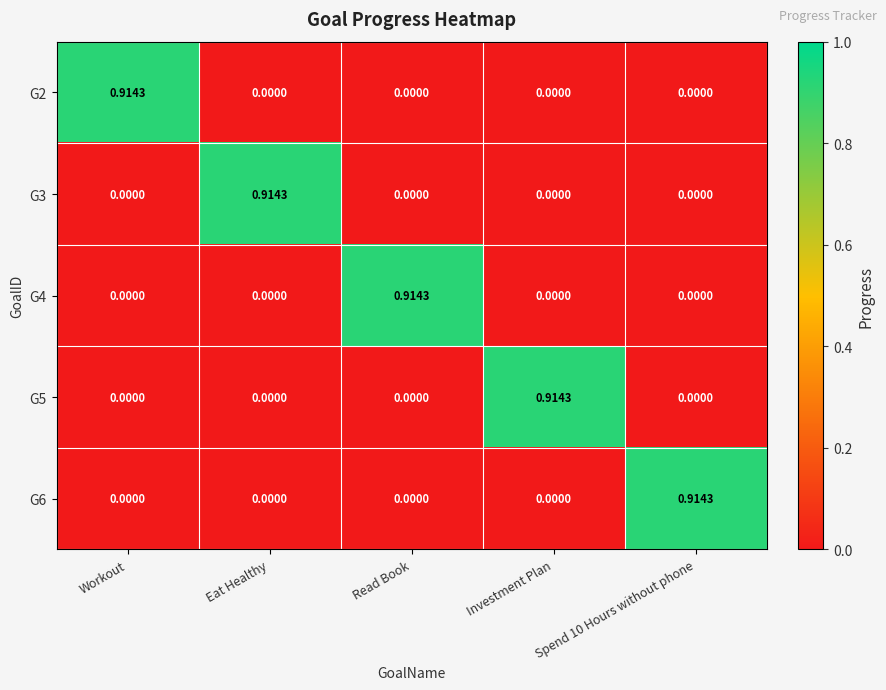

What is the total value across all series at Investment Plan?

0.9